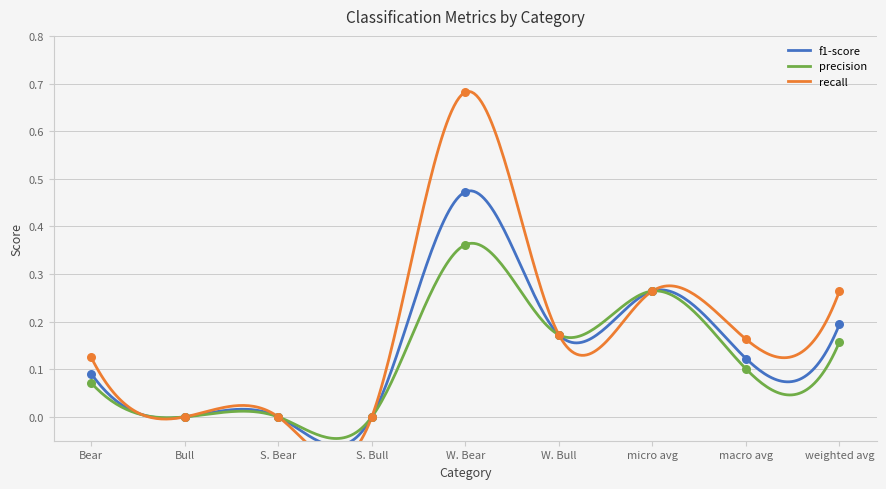

What are all the series names shown in the legend?

f1-score, precision, recall